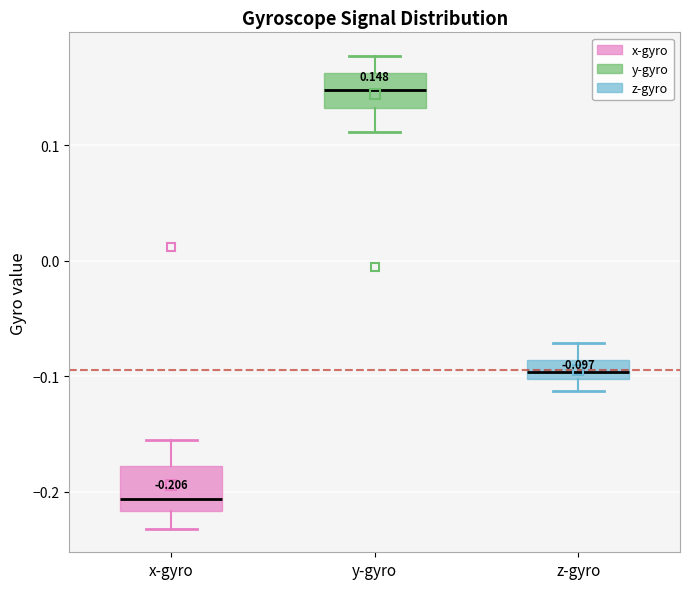

Which box's median line is the highest?

y-gyro